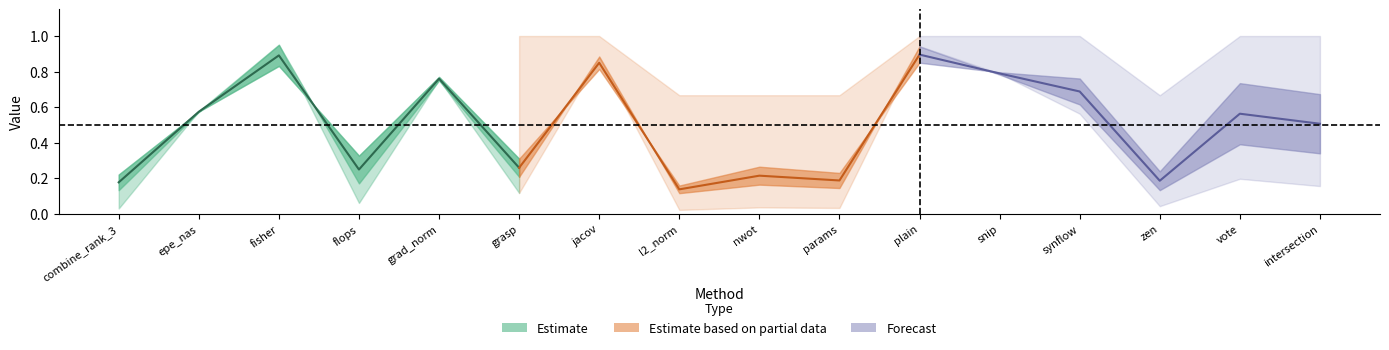

Which label corresponds to the smallest value in the chart?

l2_norm